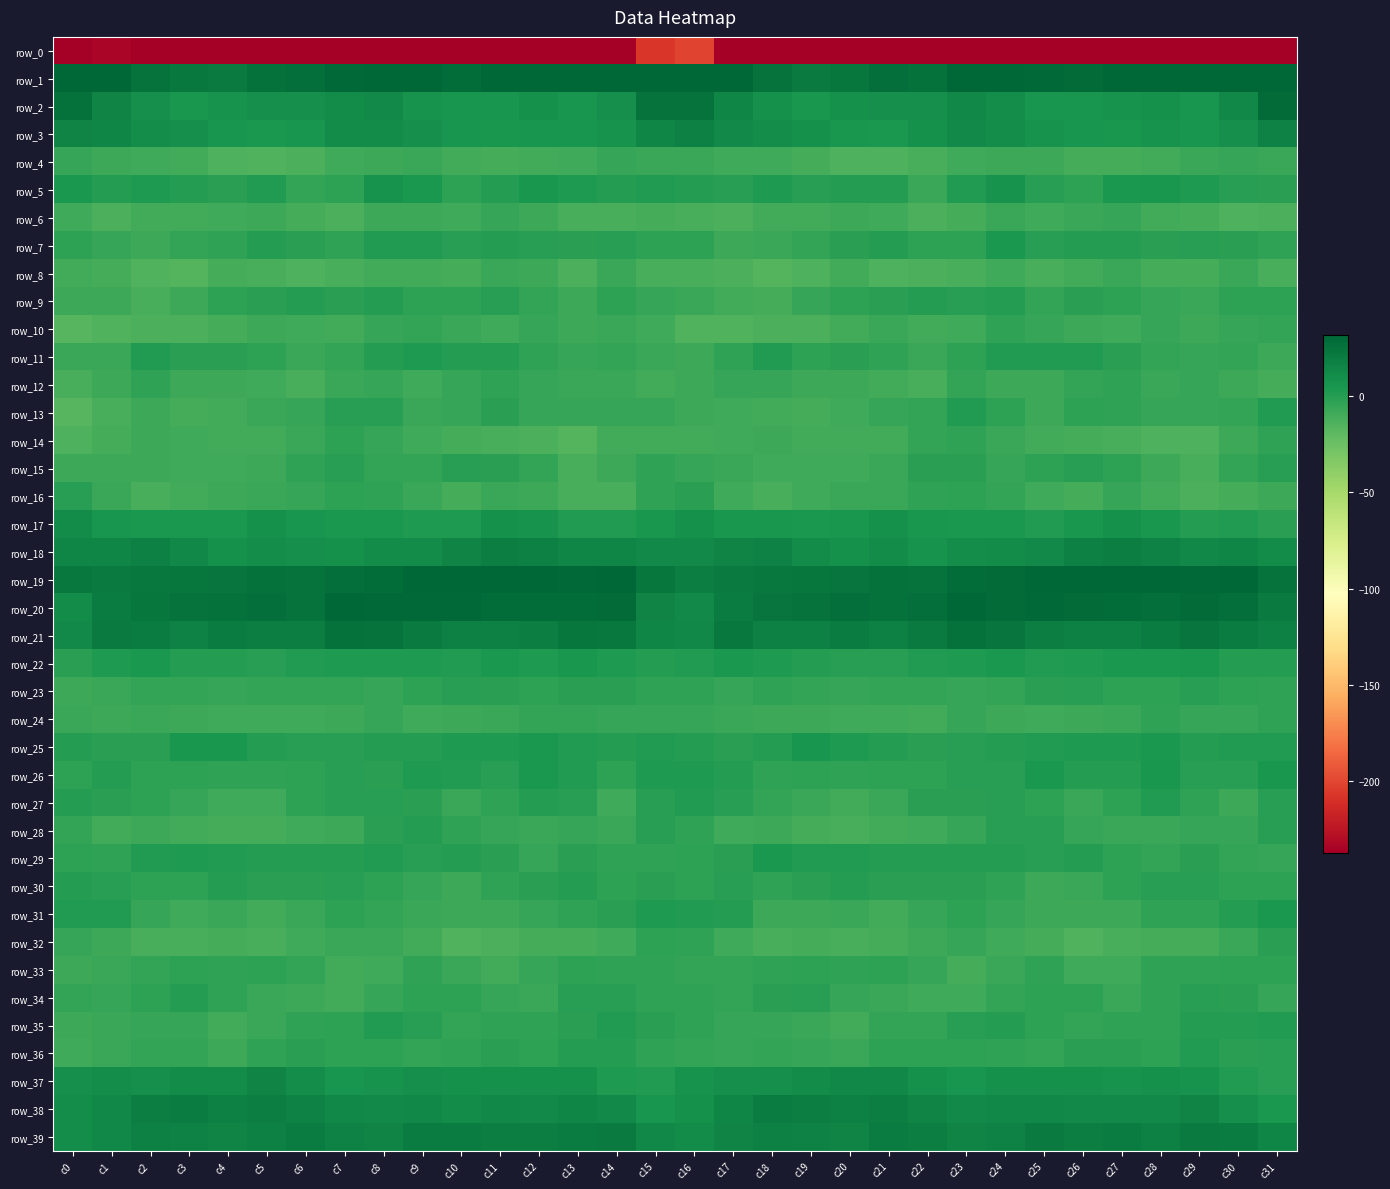

At which label does row_33 first exceed -3?

c3